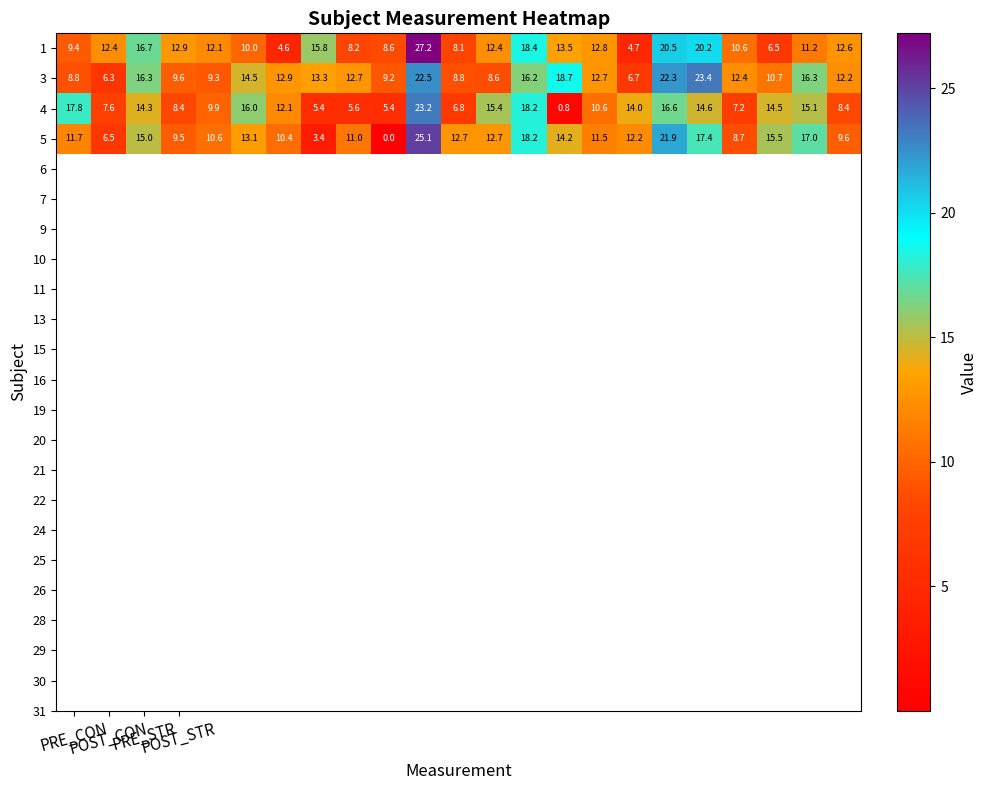

Which series has the largest total across all categories?

3